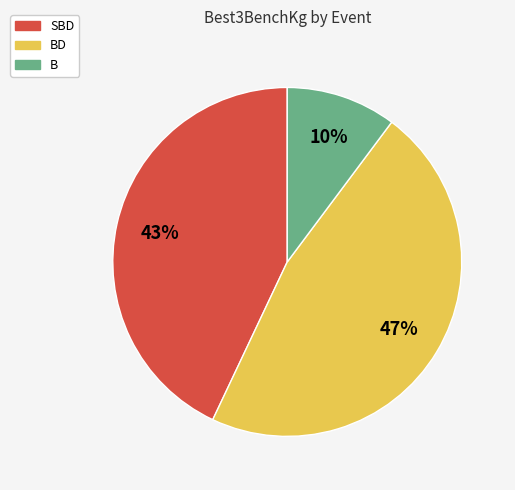

Which slice is the smallest?

B